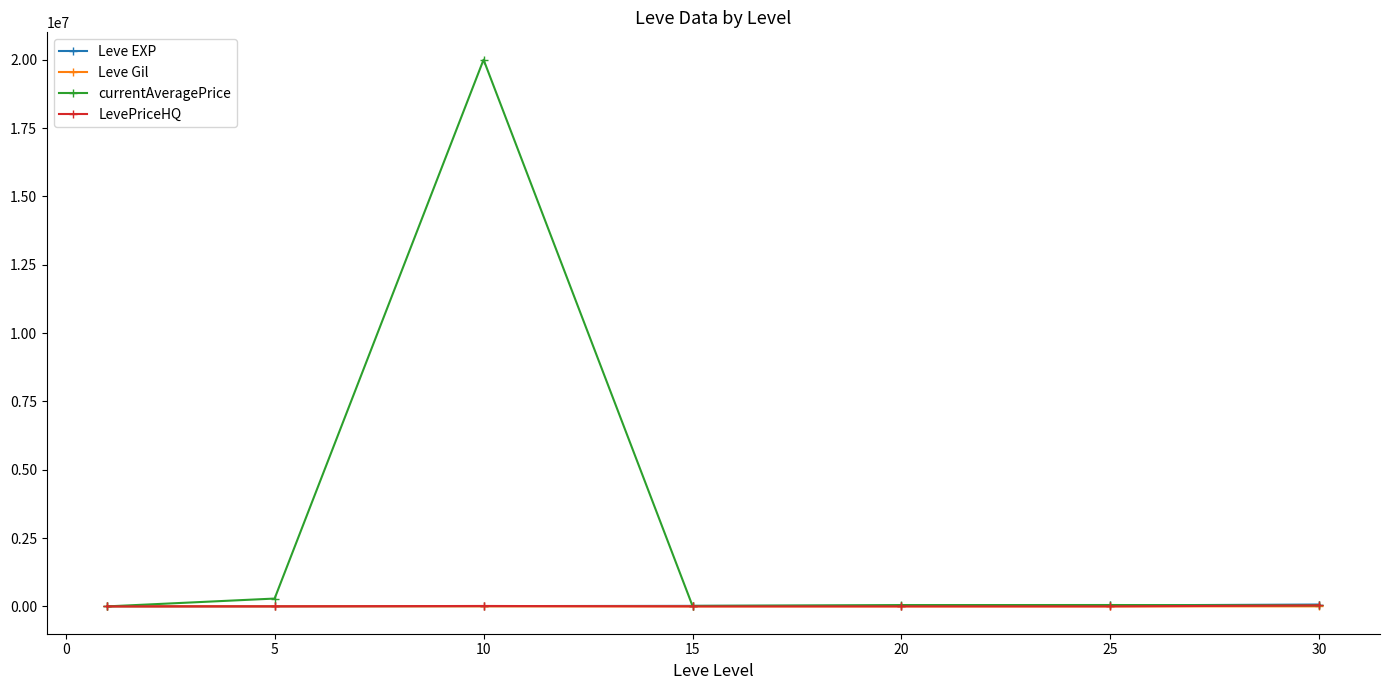

What is the greatest value displayed?

20000000.0